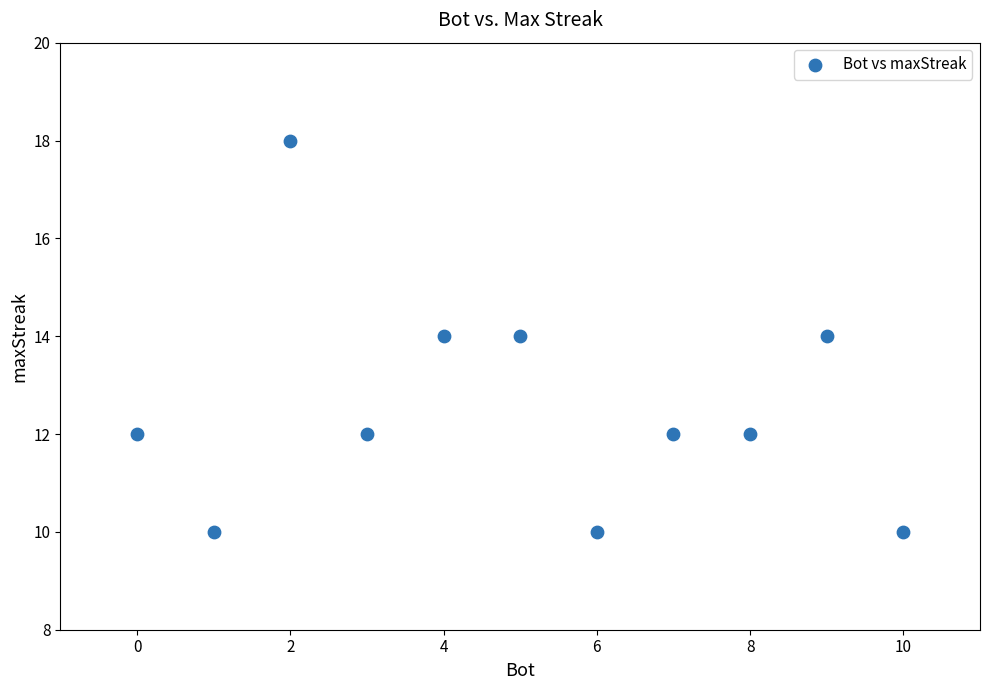

What is the average Y value?

13